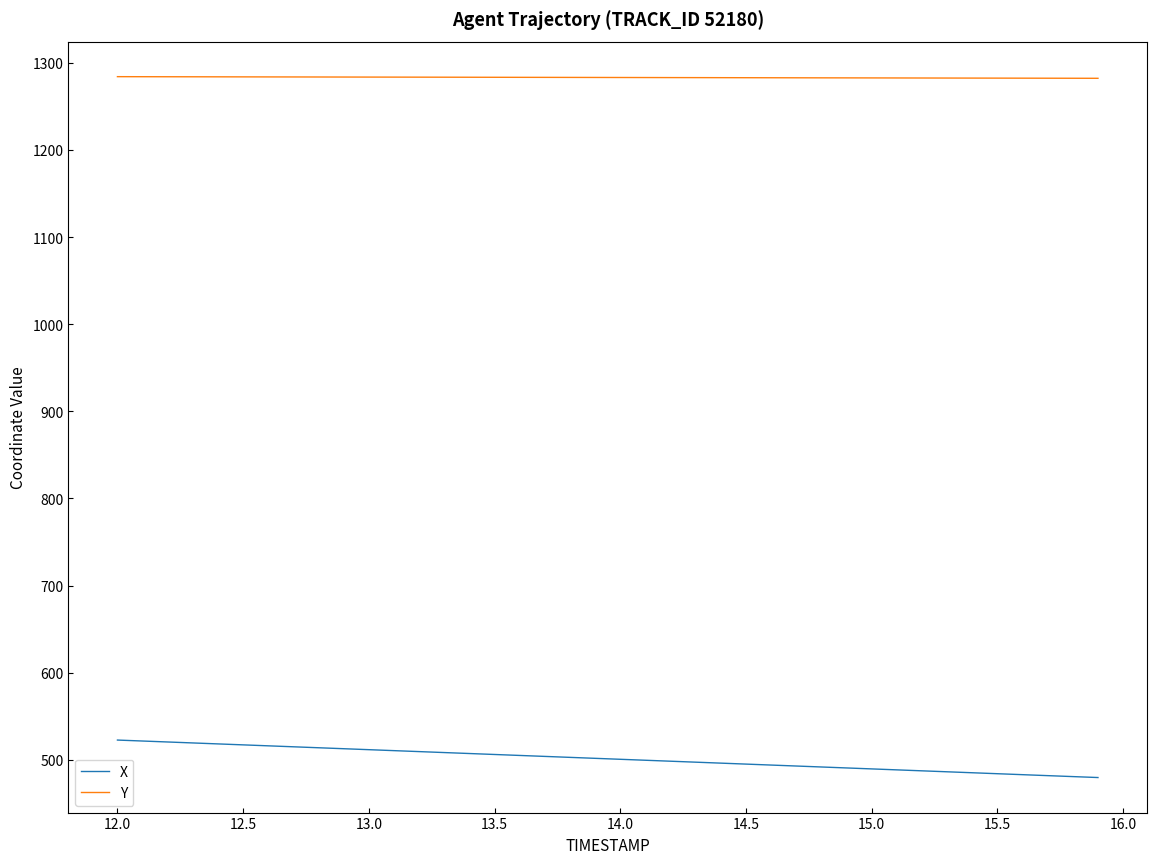

True or false: X and Y cross at least once.

False